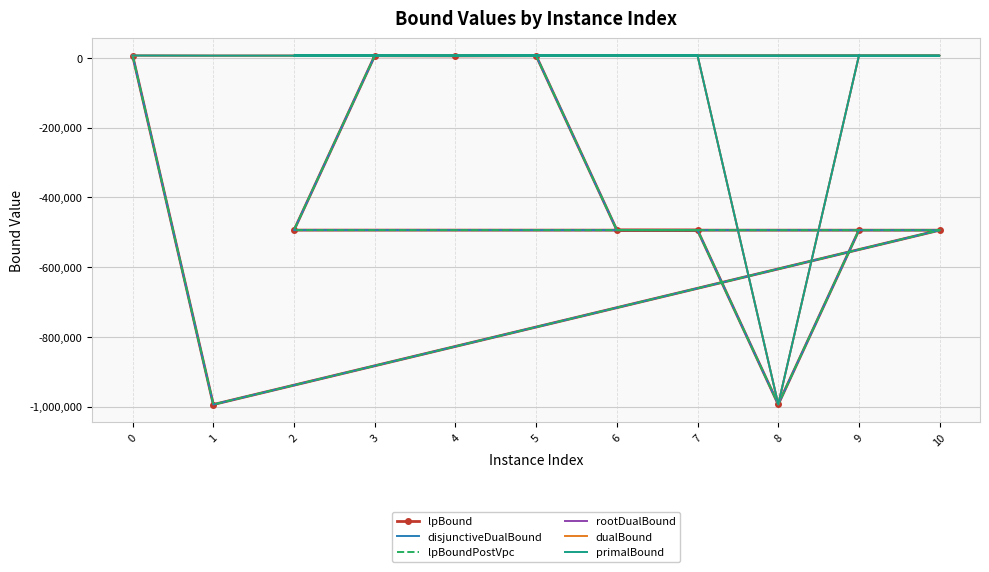

Count the number of categories in the chart.

11